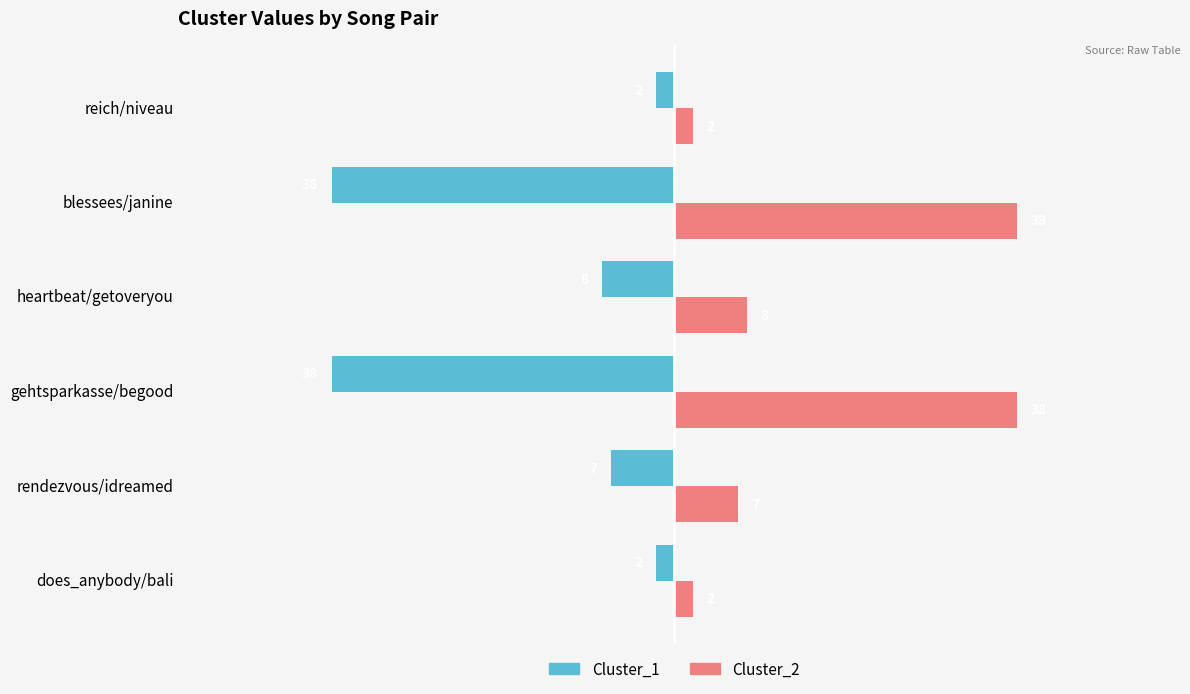

Count the Cluster_2 values in the range 2 to 38.

6